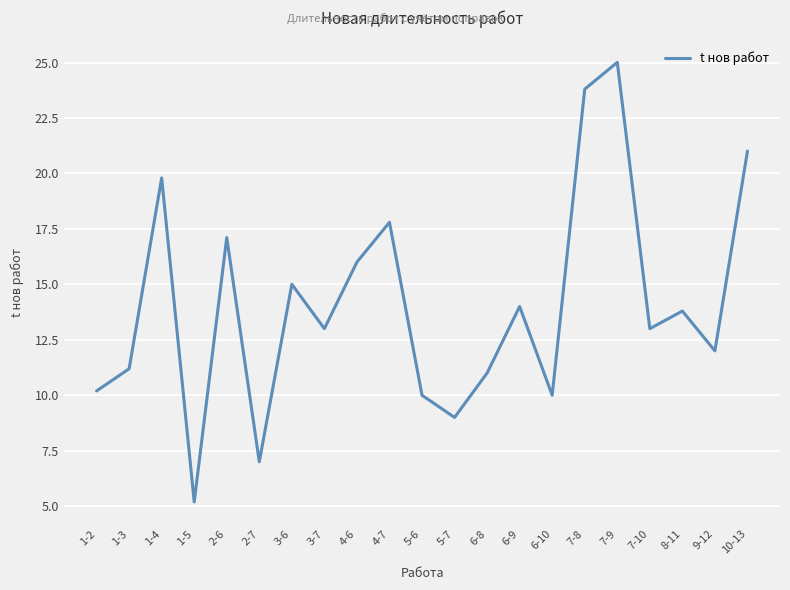

What is the approximate value at 3-7?

13.0